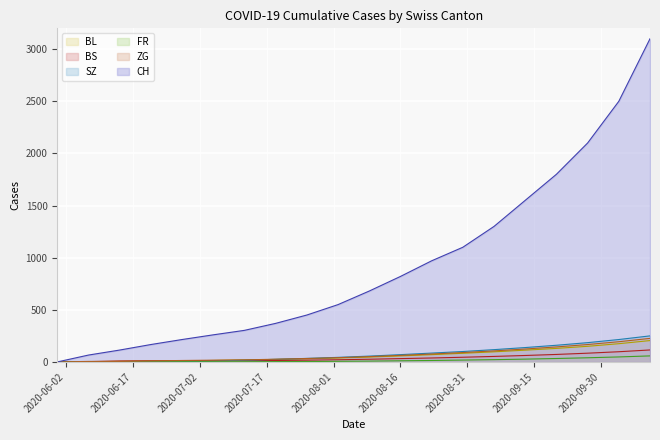

What is the greatest value displayed?

3100